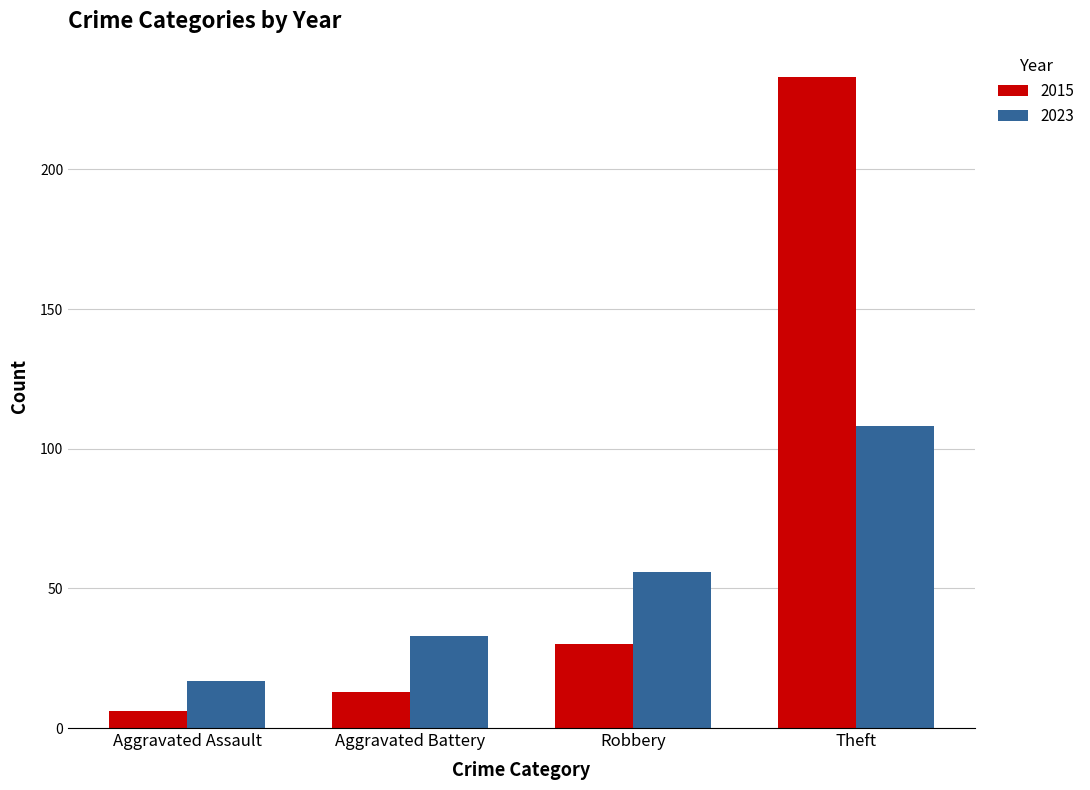

The value of 2023 at Aggravated Assault is 17. True or false?

True